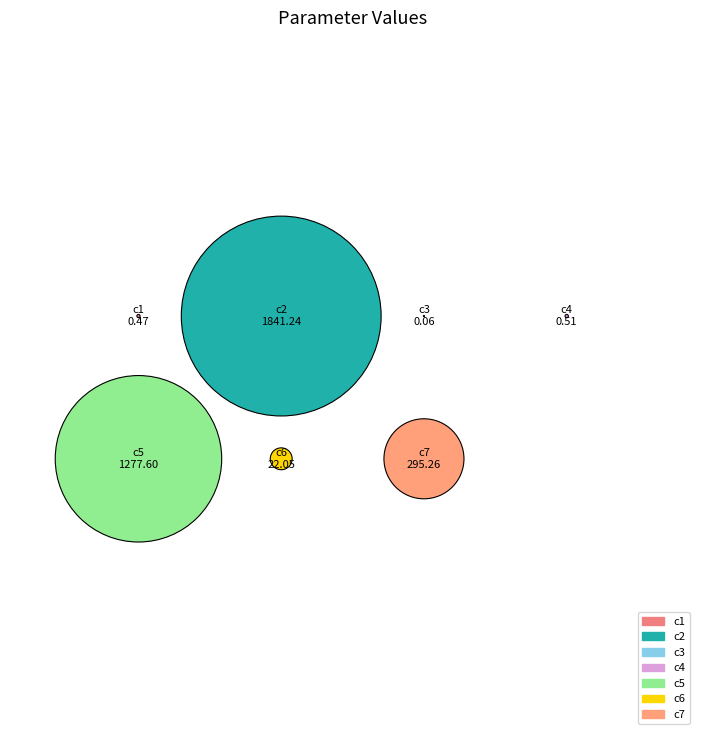

To the nearest percent, what is the combined percentage of c1 and c5?

37%